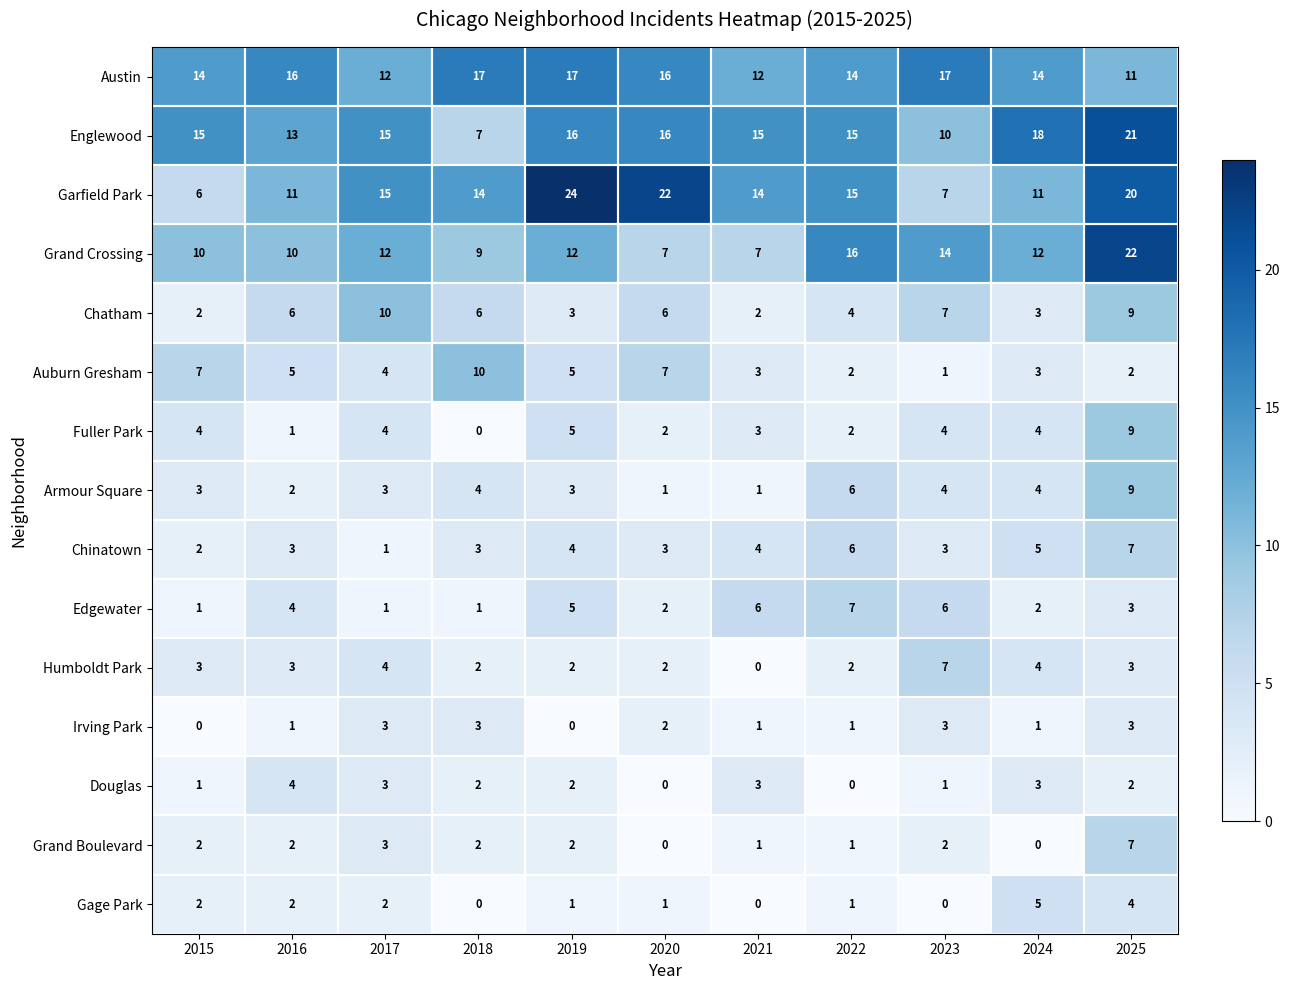

True or false: Austin has a value of 26 at 2018.

False